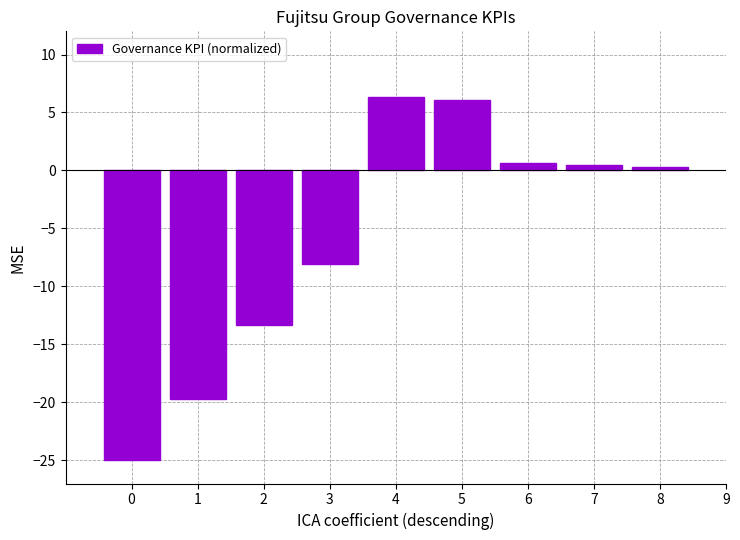

How many categories are shown in the chart?

9